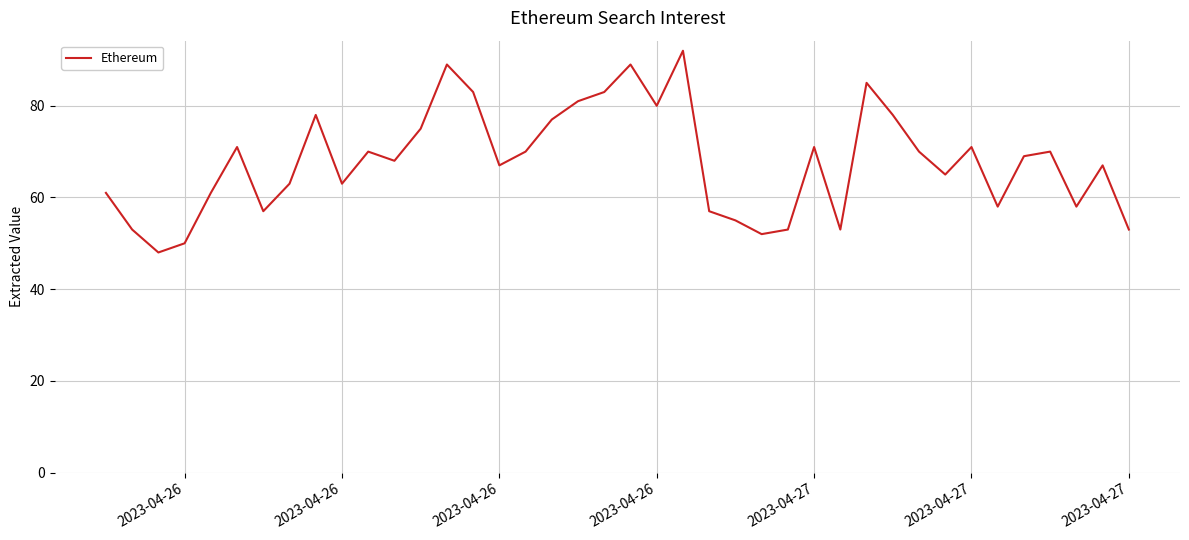

What is the smallest value displayed?

48